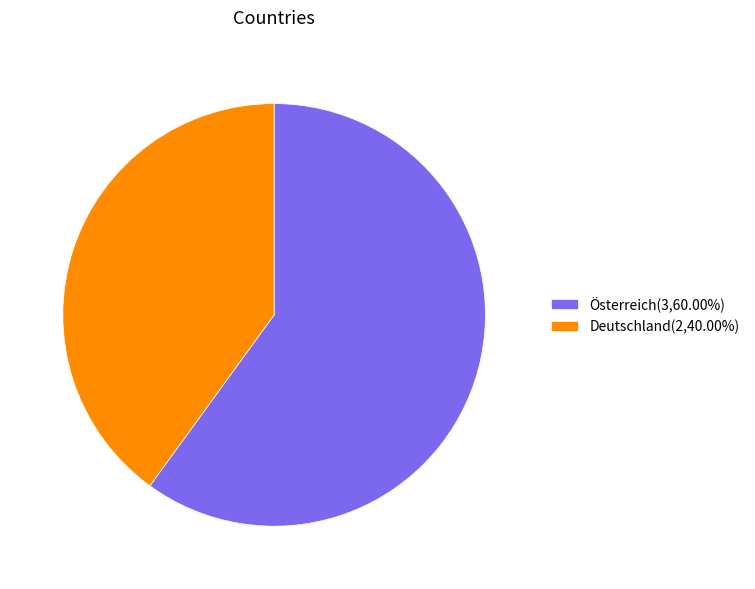

Which slice is the largest?

Österreich